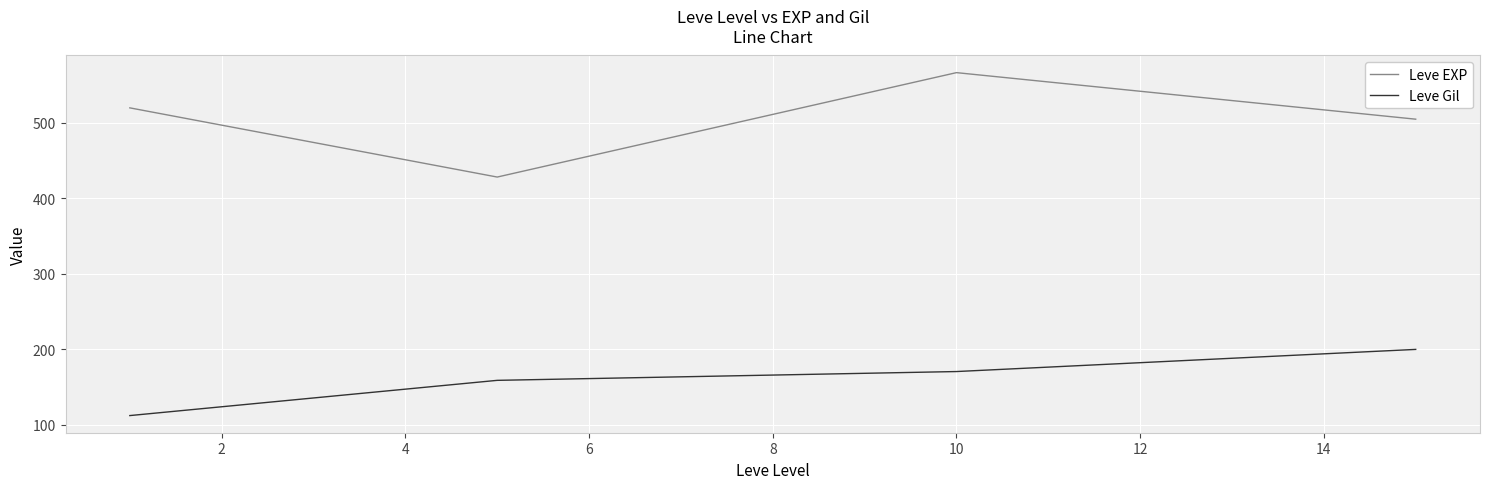

List the series in order of their overall mean, highest first.

Leve EXP, Leve Gil